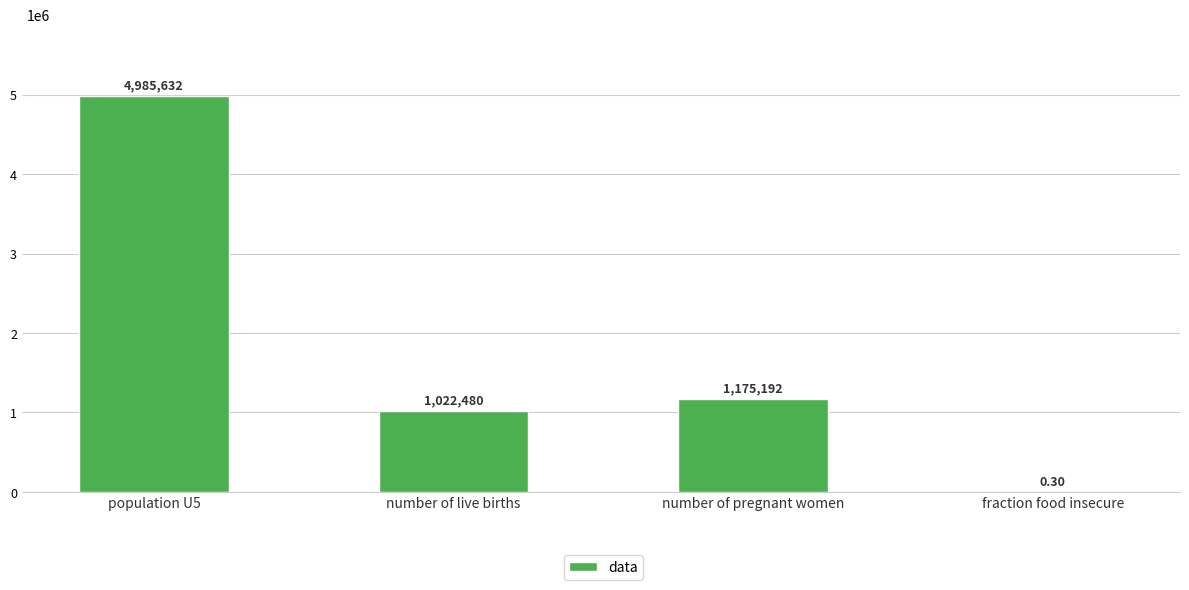

The chart shows a value of 1175191.9 at number of pregnant women. True or false?

True